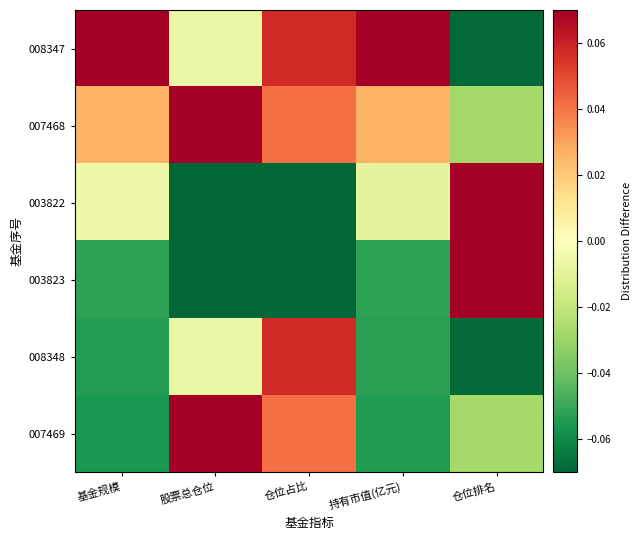

How many data points does each series have?

5